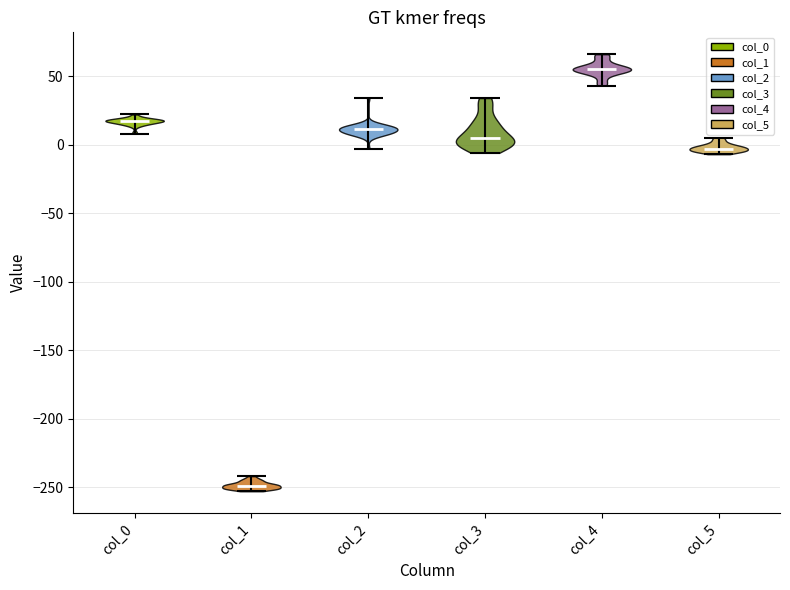

What is the lowest point the violin for col_3 reaches on the y-axis? The values are not printed on the chart, so give them approximately, as read against the axis.

-5